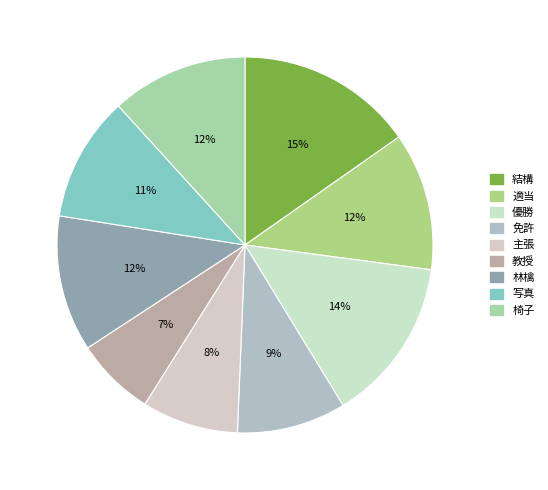

Is it true that 優勝 is 2% of the pie?

False